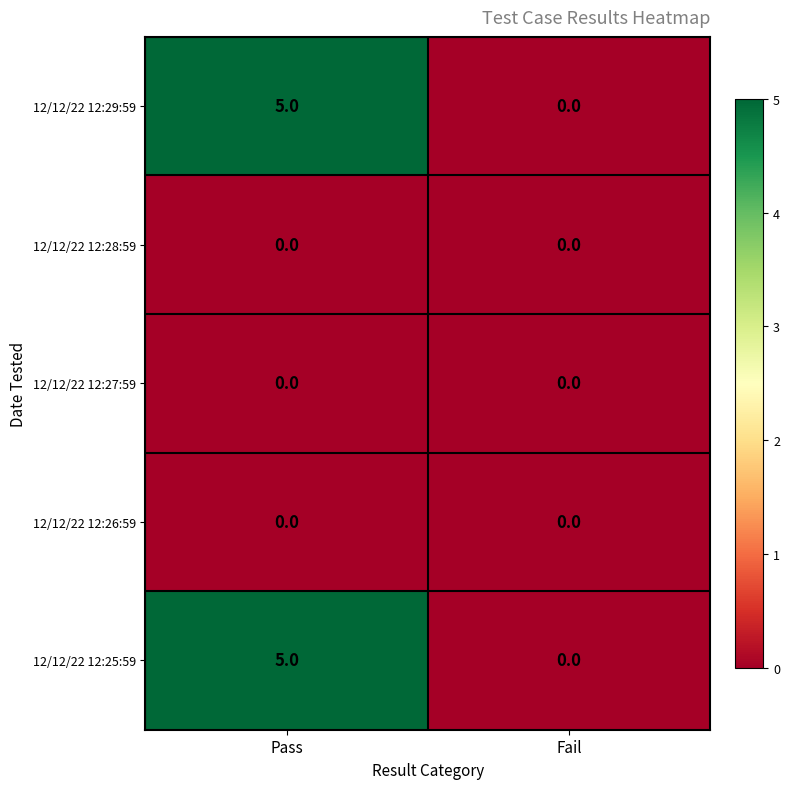

What is the total value across all series at Pass?

10